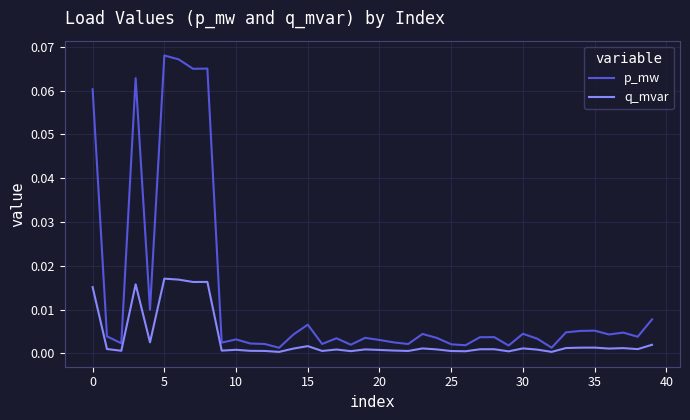

Which series has the widest spread of values?

p_mw